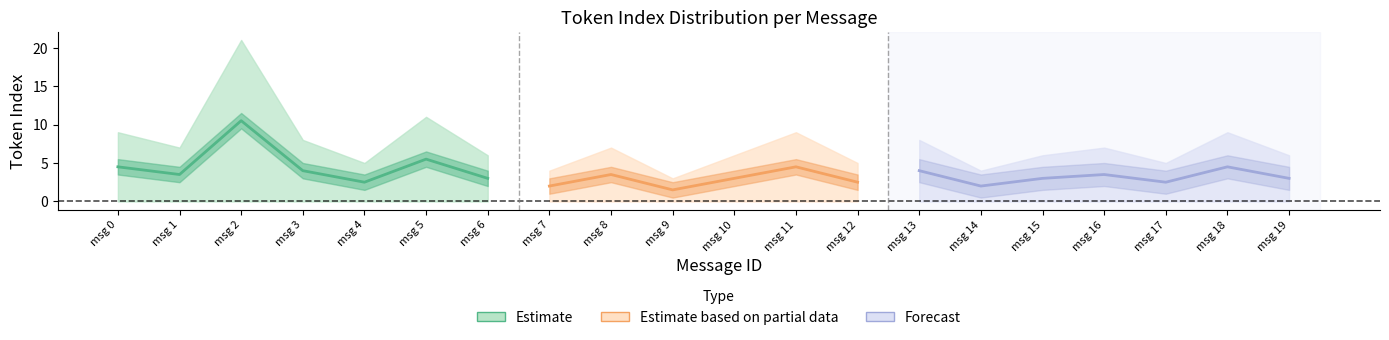

Reading right to left, what are all the values shown in this chart?

max_token_index: 6.0	9.0	5.0	7.0	6.0	4.0	8.0	5.0	9.0	6.0	3.0	7.0	4.0	6.0	11.0	5.0	8.0	21.0	7.0	9.0
mean_token_index: 3.0	4.5	2.5	3.5	3.0	2.0	4.0	2.5	4.5	3.0	1.5	3.5	2.0	3.0	5.5	2.5	4.0	10.5	3.5	4.5
min_token_index: 0.0	0.0	0.0	0.0	0.0	0.0	0.0	0.0	0.0	0.0	0.0	0.0	0.0	0.0	0.0	0.0	0.0	0.0	0.0	0.0